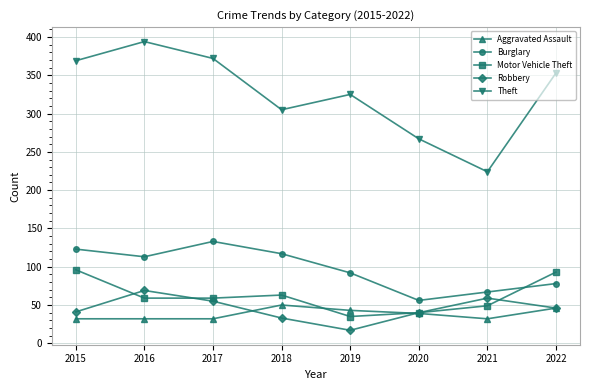

What is the approximate value of Motor Vehicle Theft at 2017, to the nearest 10?

60